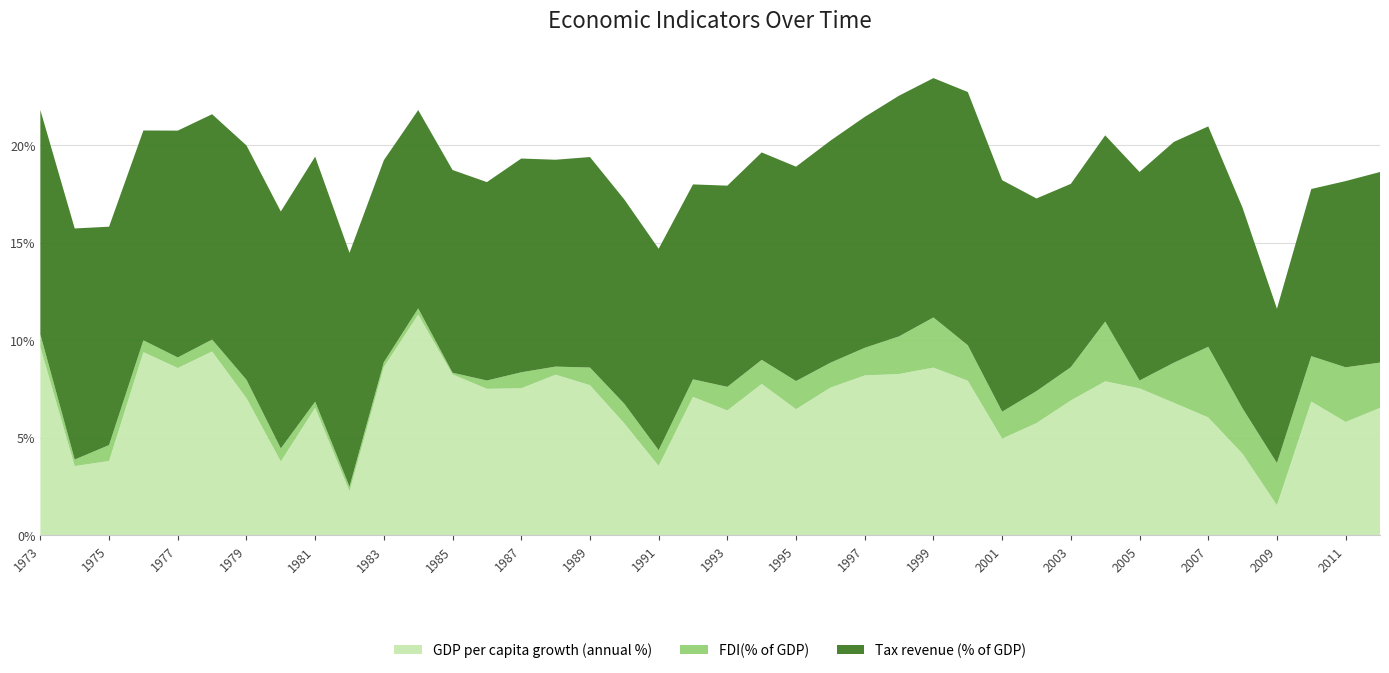

What is the maximum value for GDP per capita growth (annual %)?

11.3